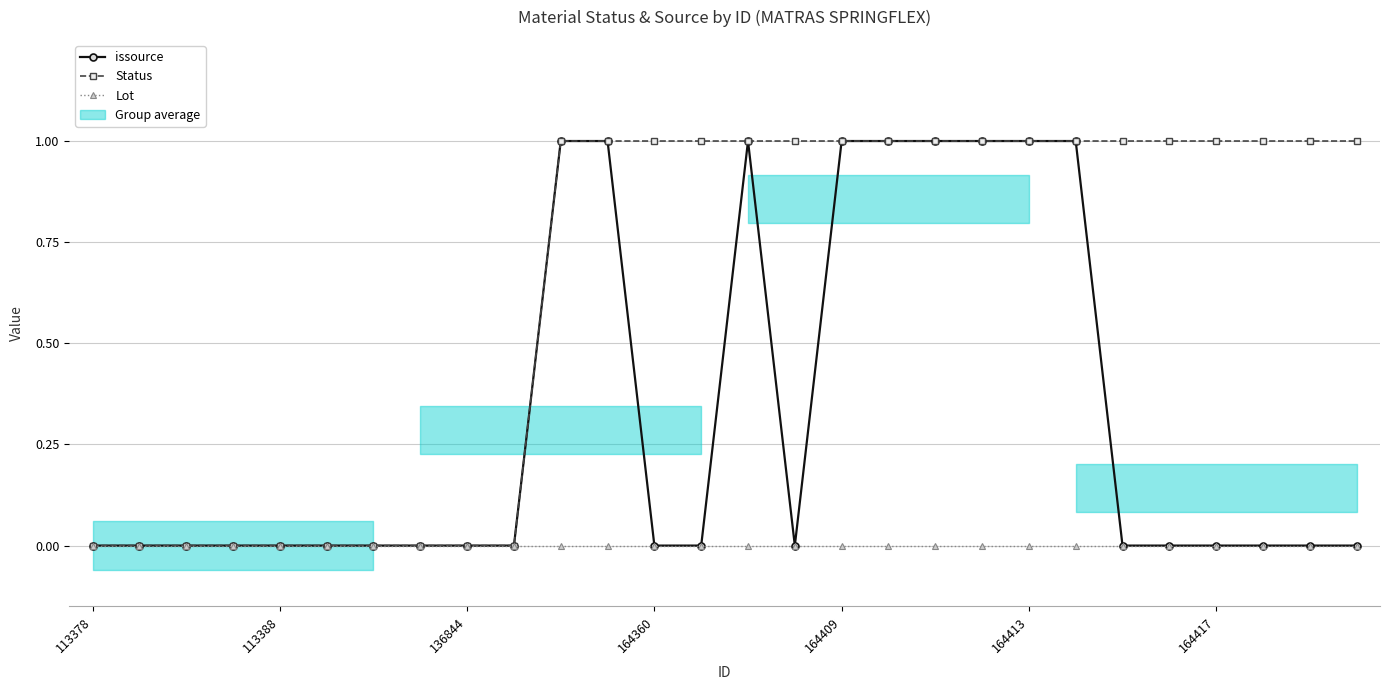

True or false: Lot has a value of 0 at 9.

True